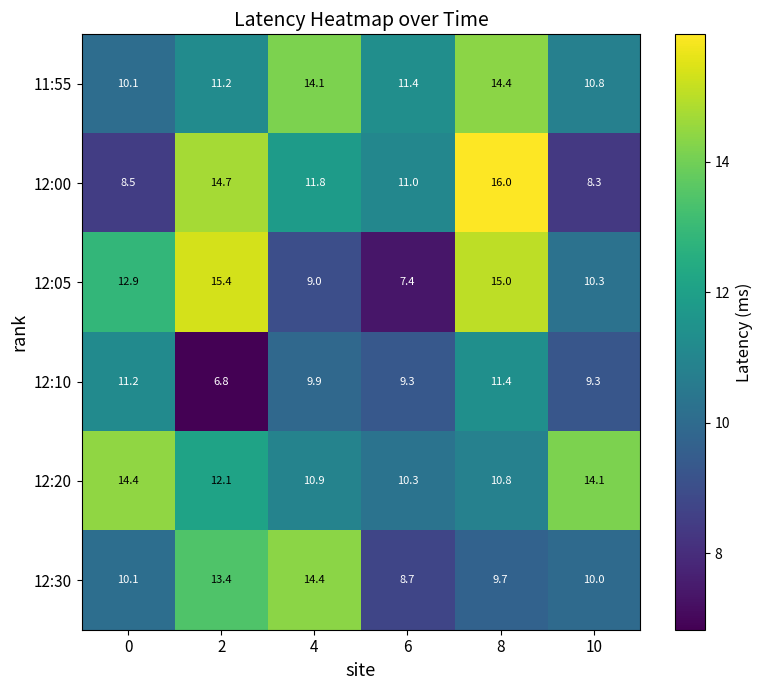

The 11:55 series shows 17.9 at 0. True or false?

False